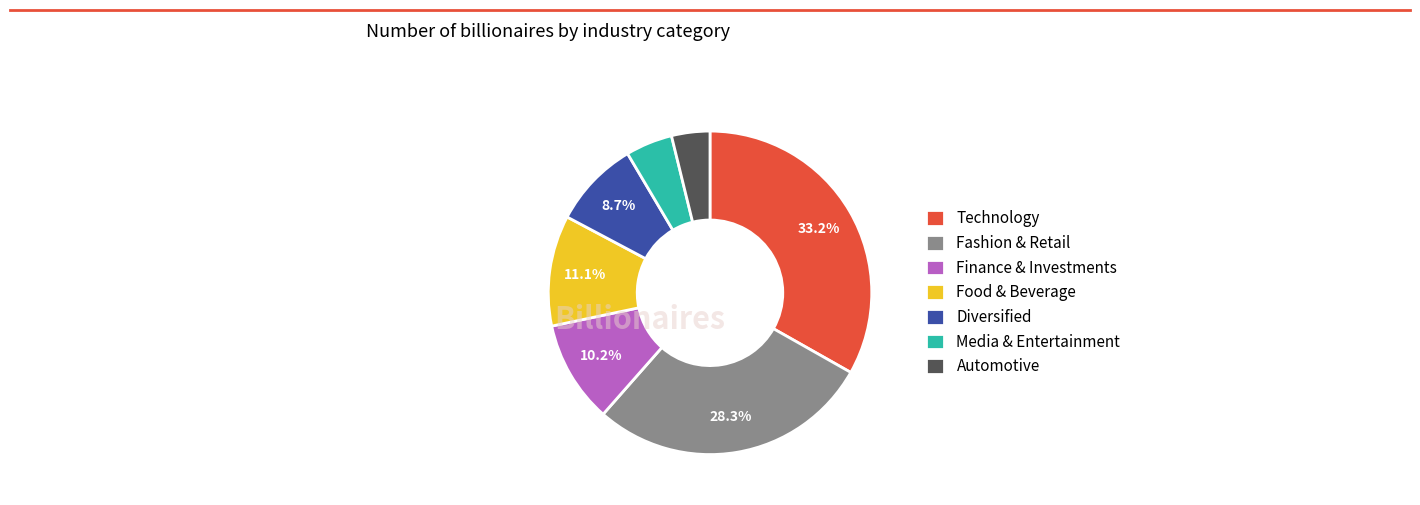

The Diversified slice represents 23% of the pie. True or false?

False